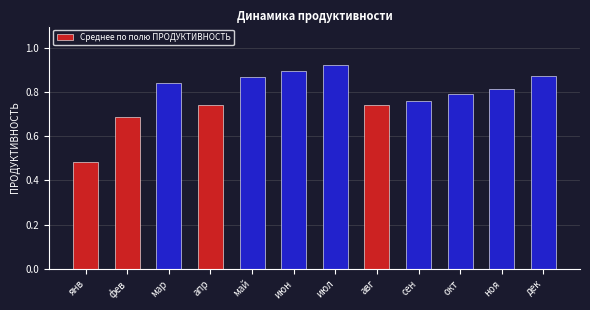

Which has a higher value, мар or фев?

мар